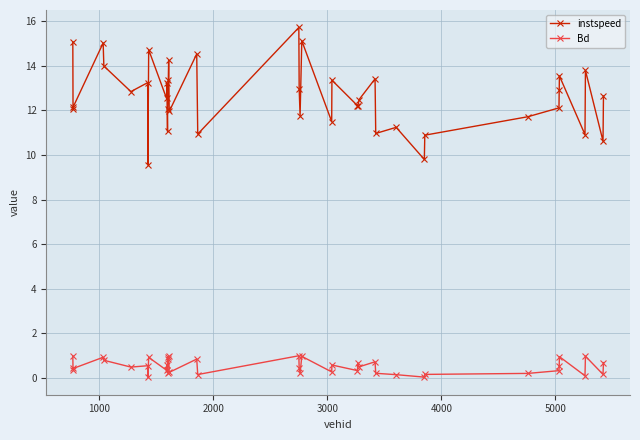

Which series has the largest total across all categories?

instspeed